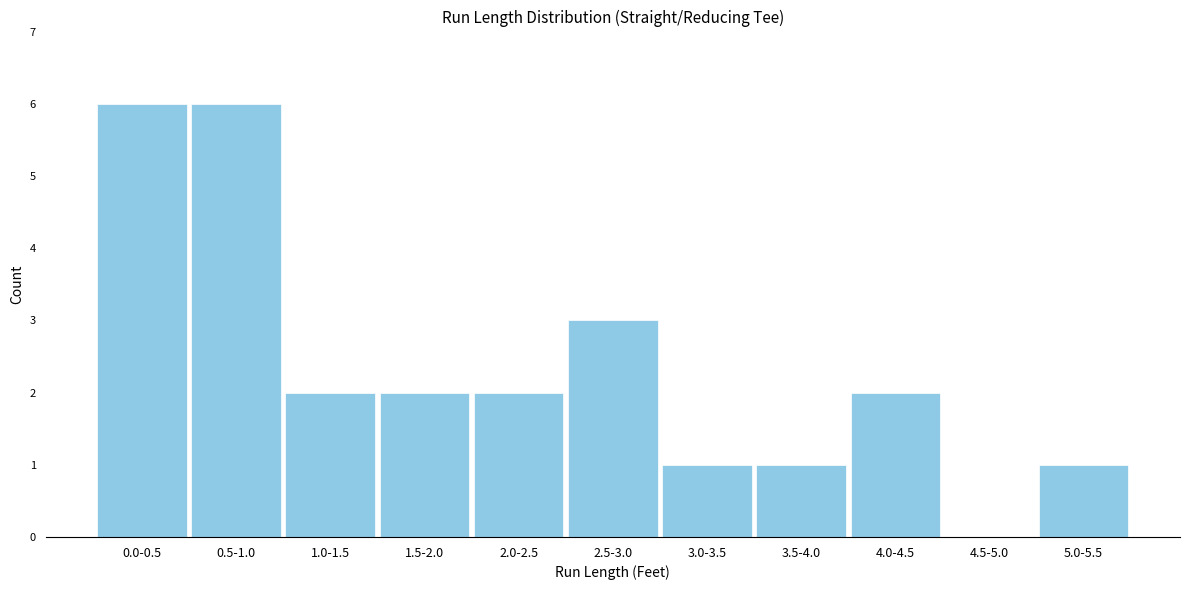

Reading right to left, extract all data points from this chart.

5.0-5.5=1	4.5-5.0=0	4.0-4.5=2	3.5-4.0=1	3.0-3.5=1	2.5-3.0=3	2.0-2.5=2	1.5-2.0=2	1.0-1.5=2	0.5-1.0=6	0.0-0.5=6